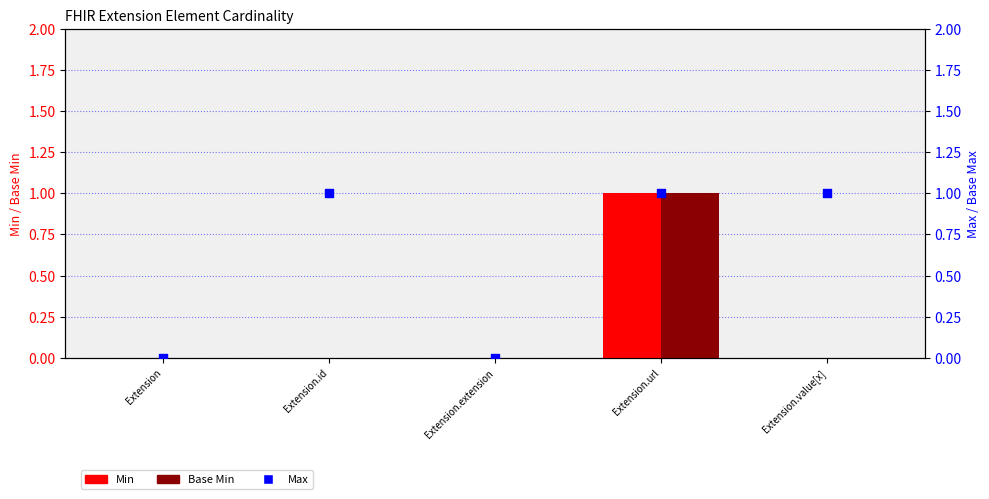

Which series reaches the maximum Y coordinate?

Min